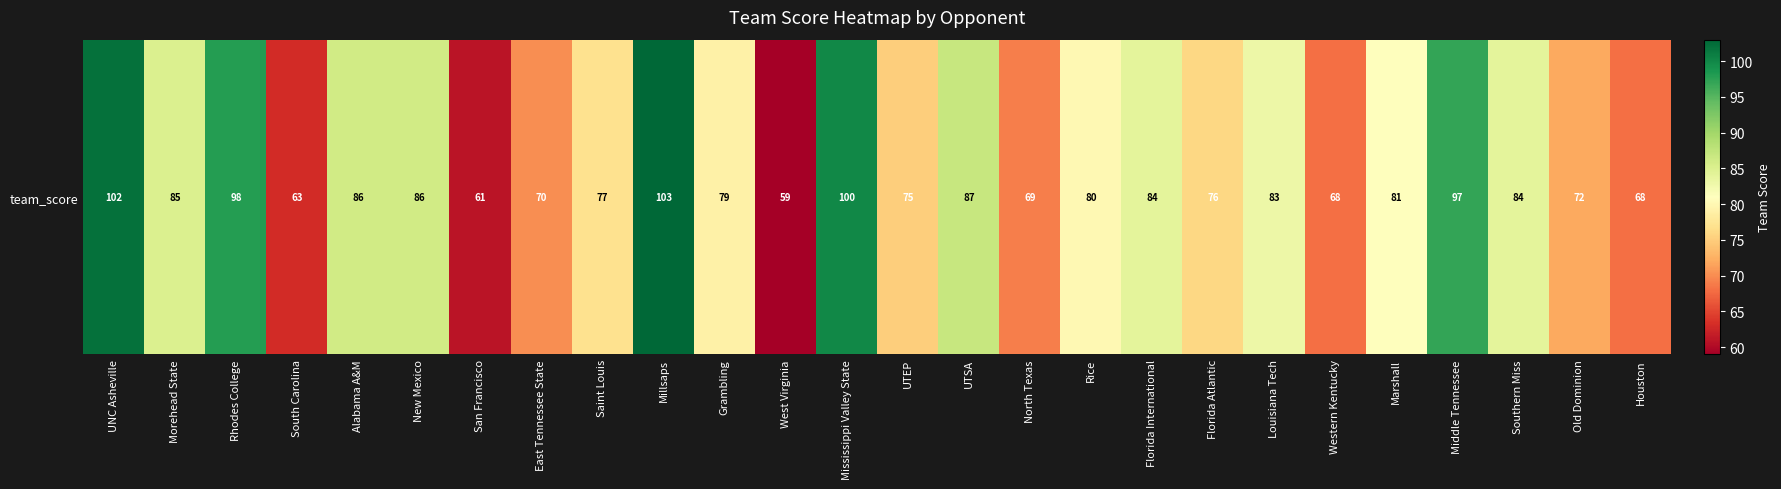

What is the sum of all values?

2093